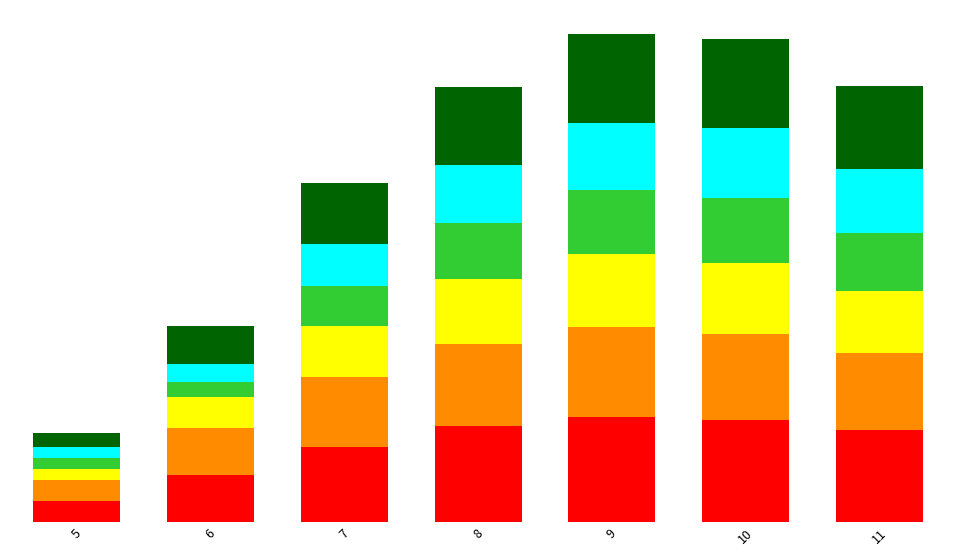

Does the chart contain stacked bars?

Yes